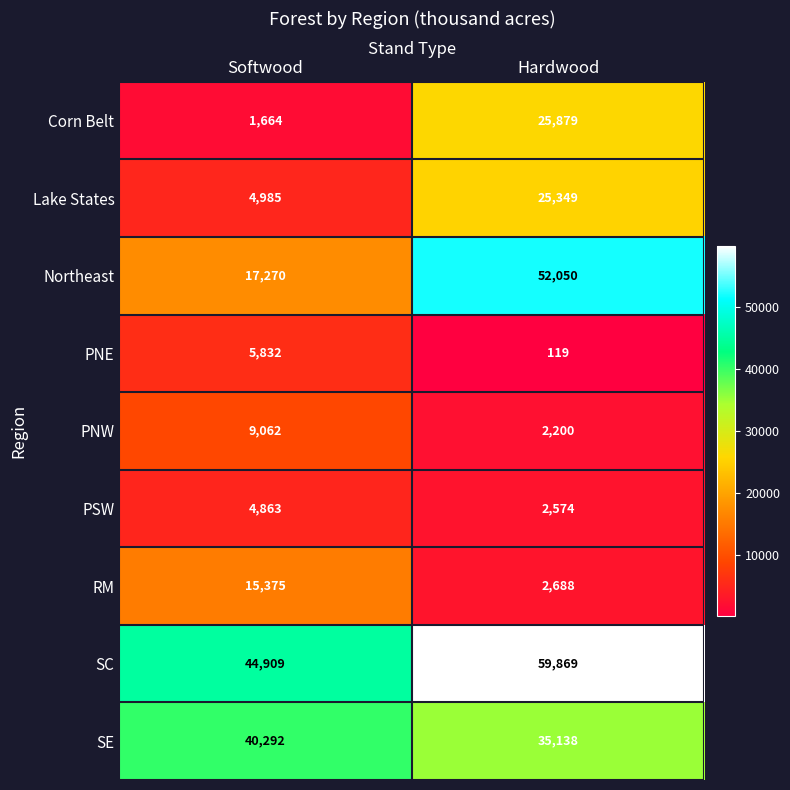

What is the difference between the SC values at Hardwood and Softwood?

14960